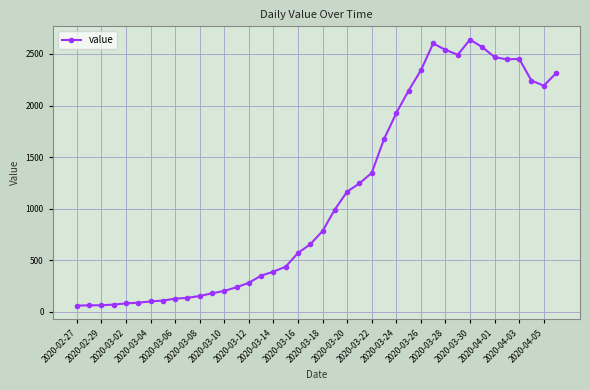

What is the average value?

1124